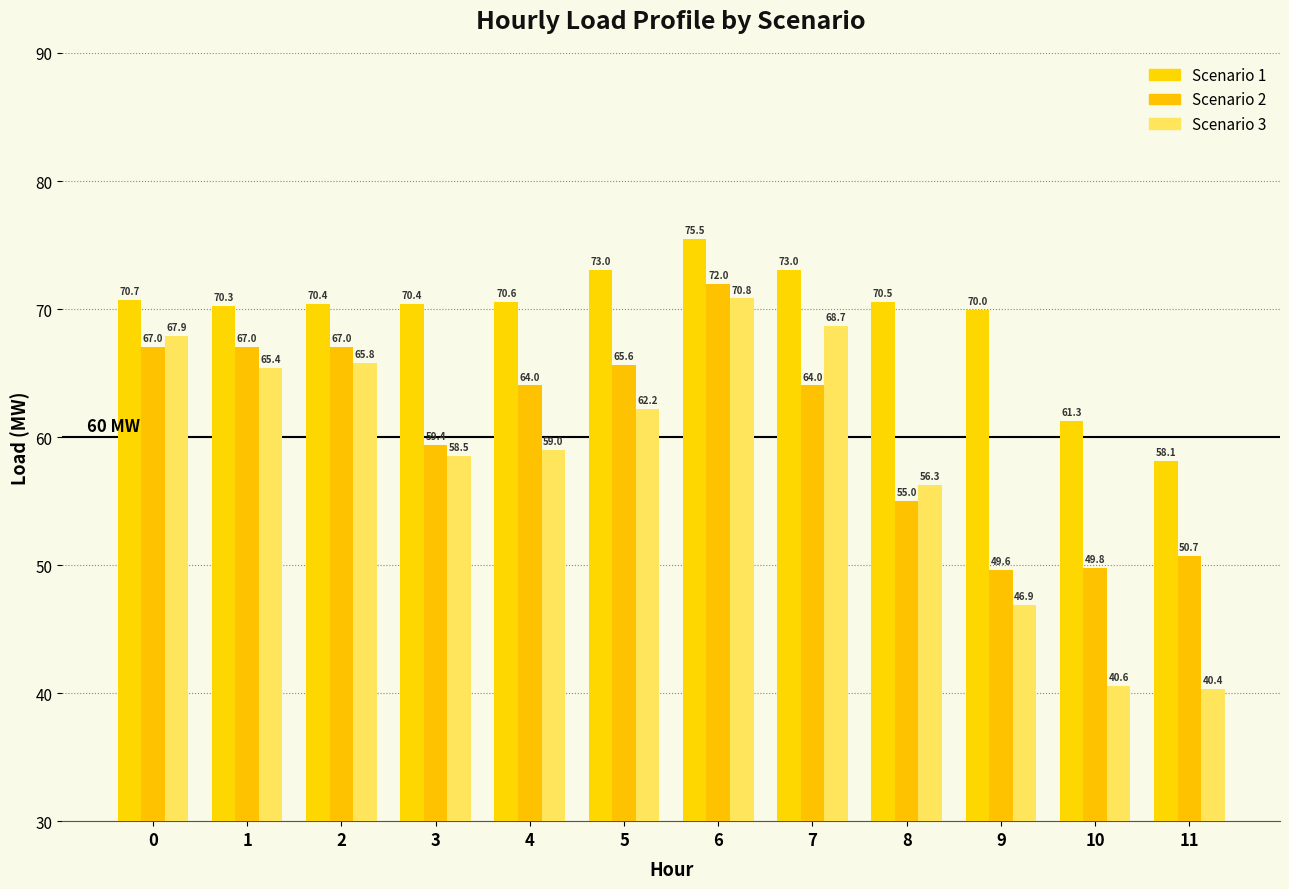

What is the maximum value for Scenario 1?

75.5